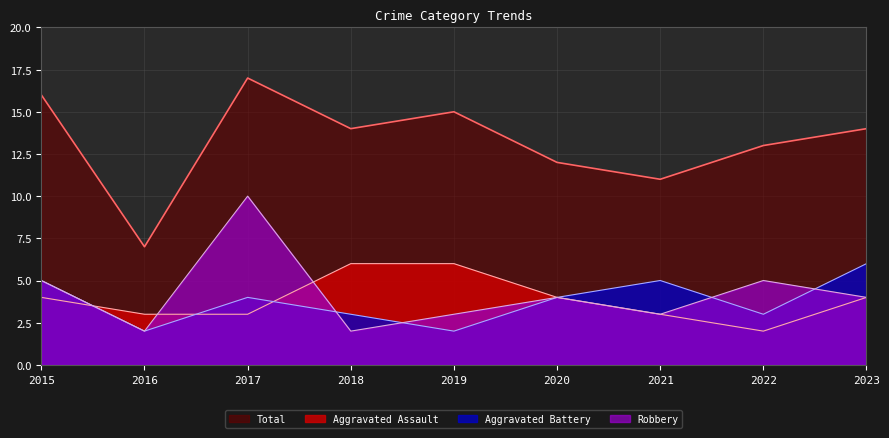

How many lines are shown in the chart?

4